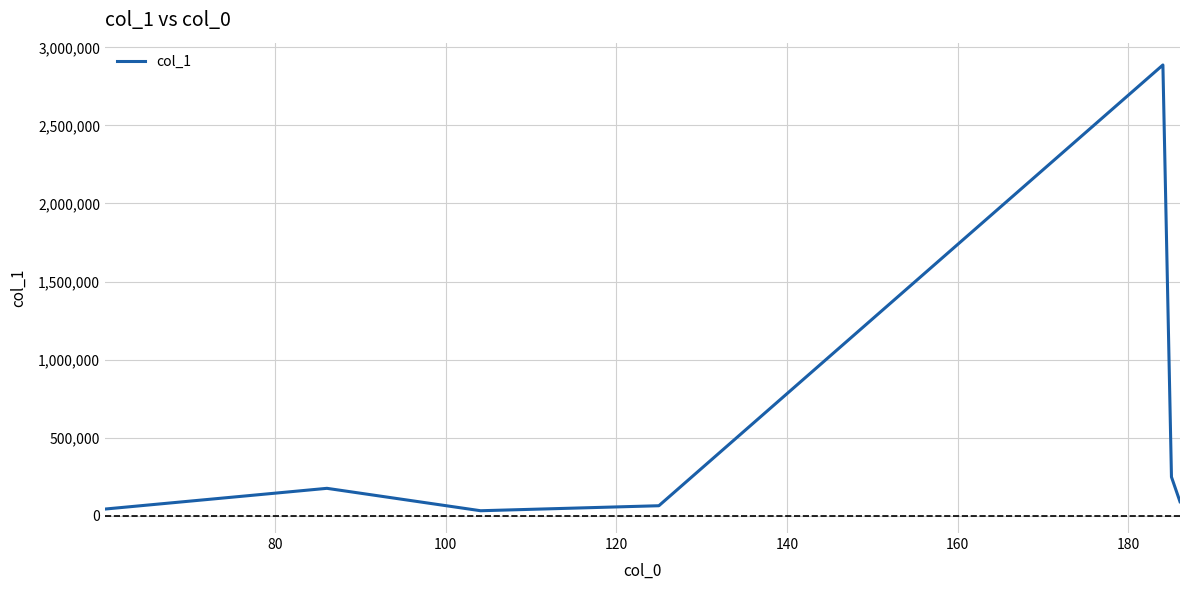

How many categories are shown in the chart?

7